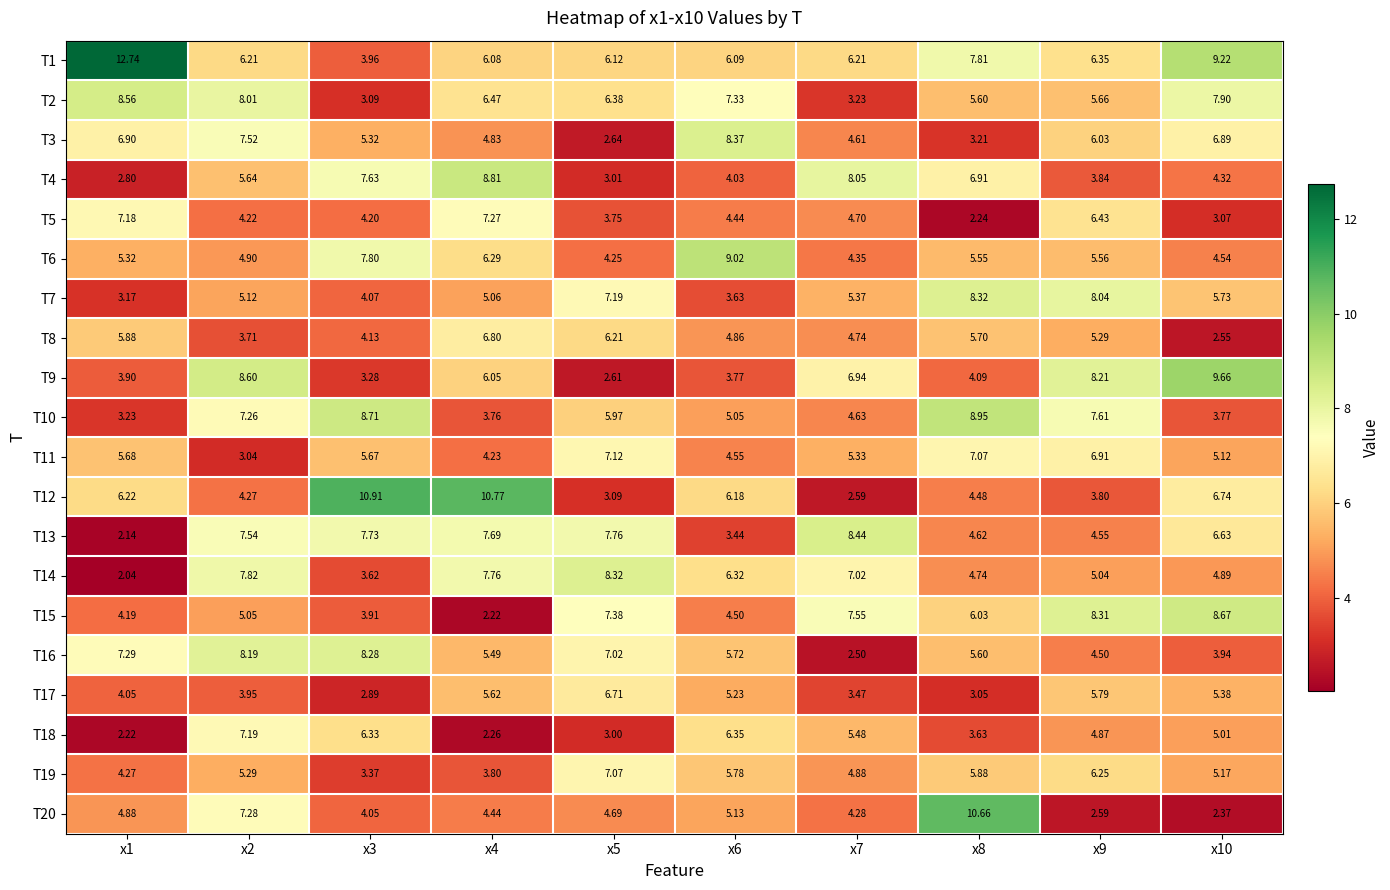

What is the spread (max minus min) of values at x2?

5.6